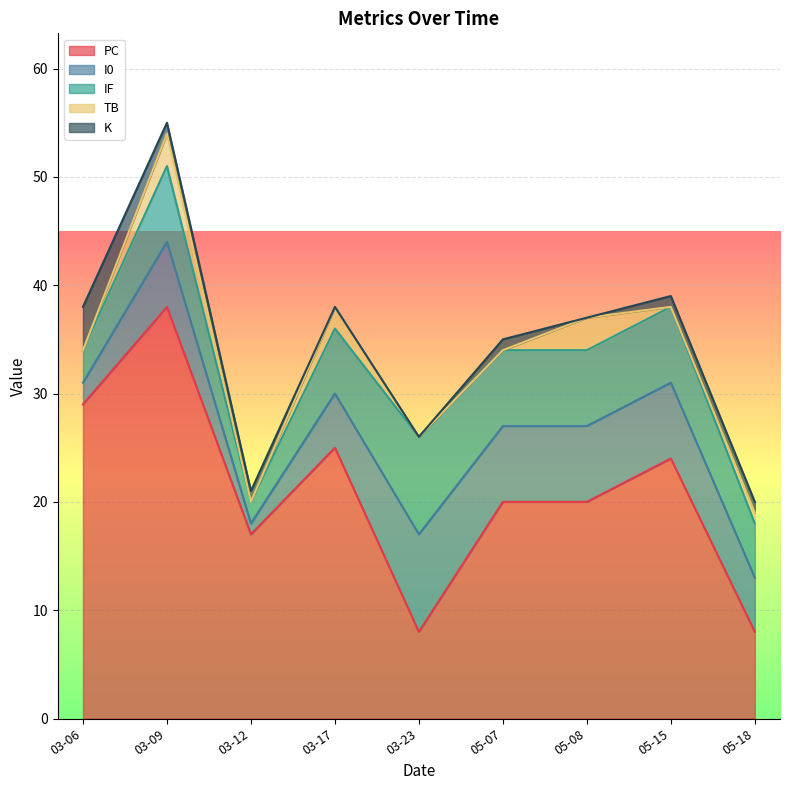

True or false: TB and PC intersect in this chart.

False